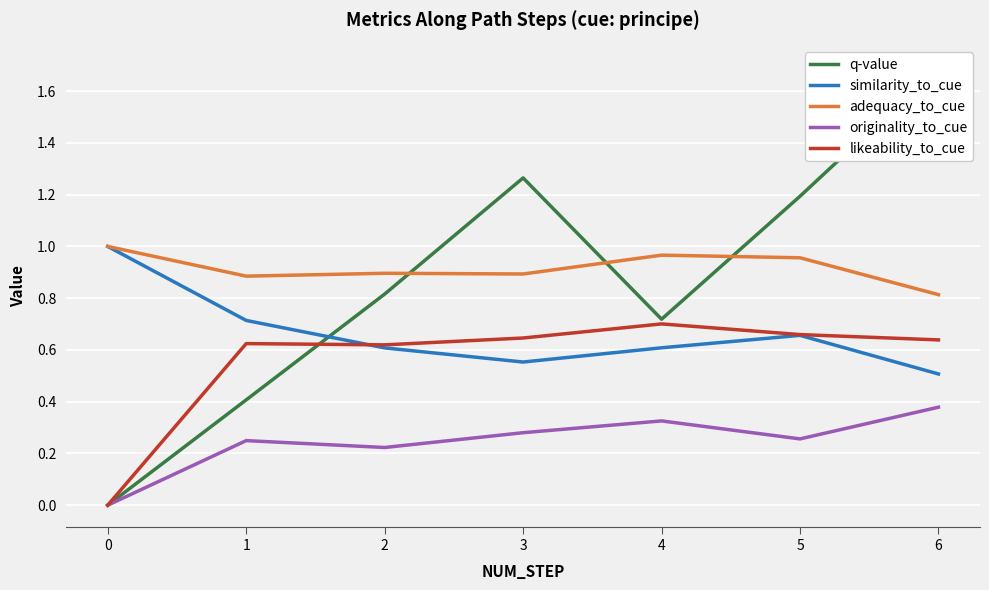

What is the value of the q-value point at the 5th from the left?

0.7